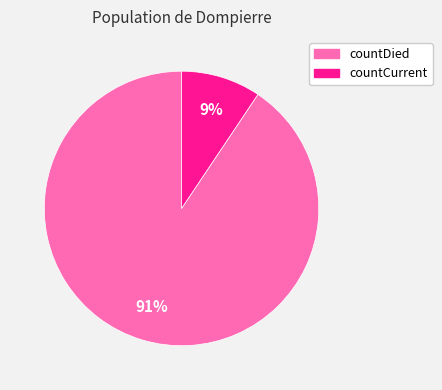

Does countCurrent represent more than half of the total?

No